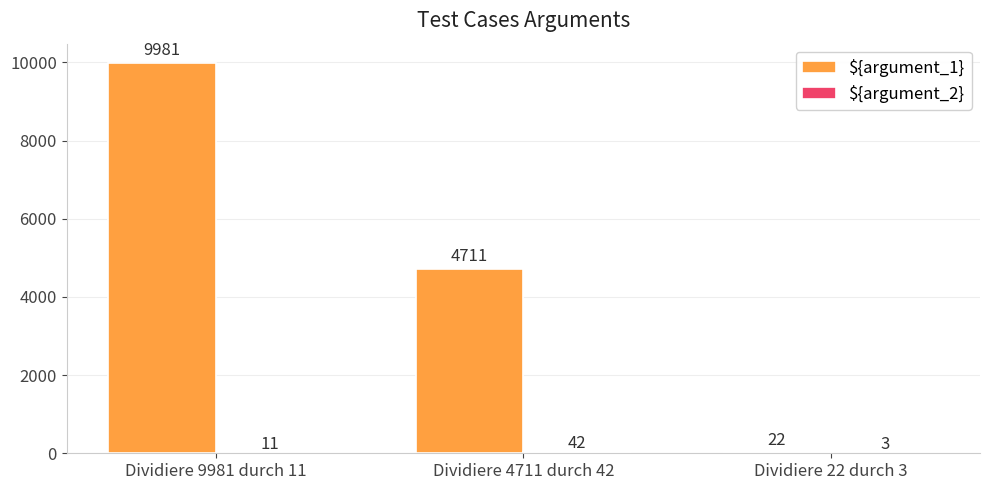

What is the sum of all ${argument_1} values?

14714